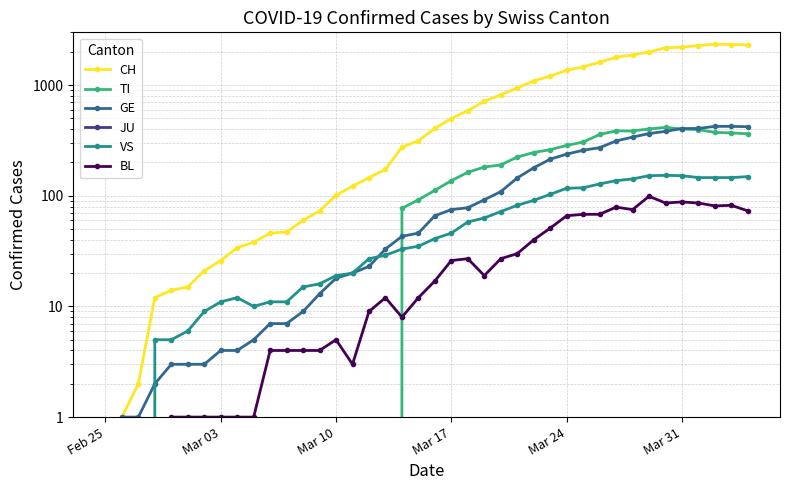

True or false: CH has a value of 4170 at 37.

False